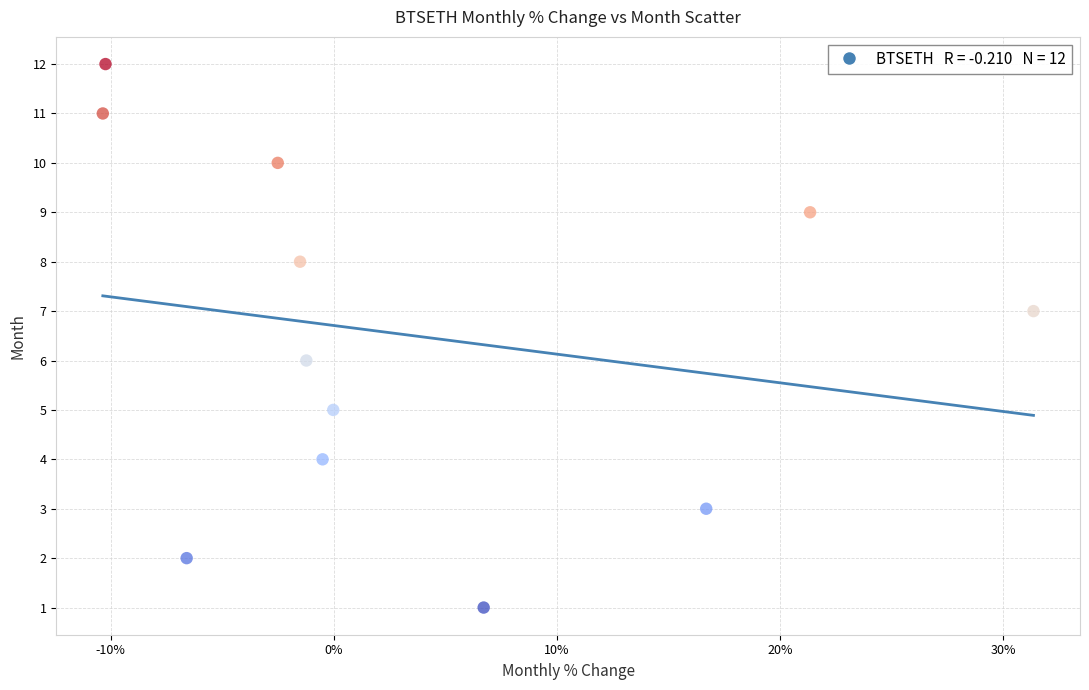

What is the range of Y values (max minus min)?

11